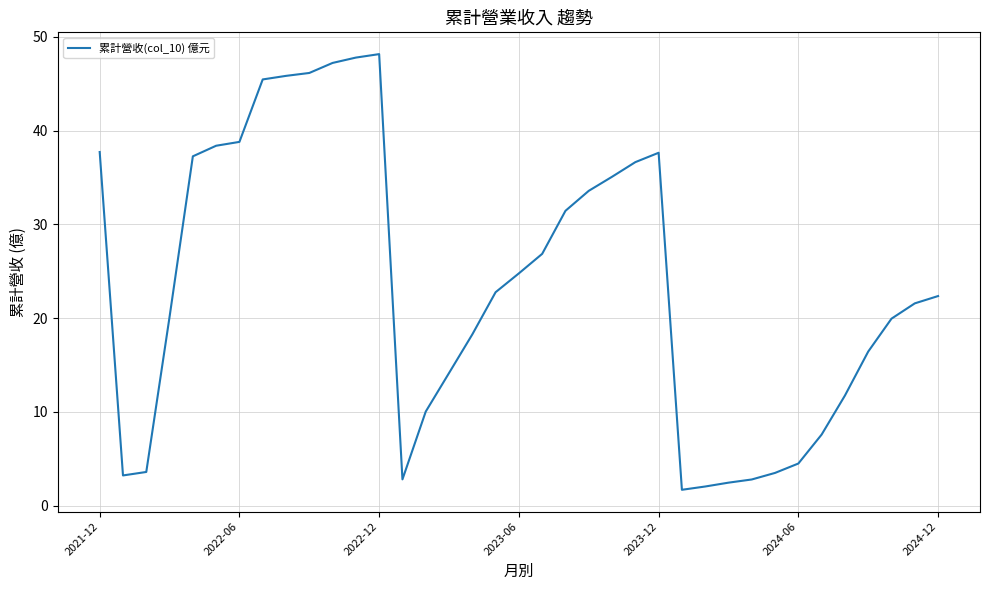

How many distinct data groups are displayed?

1